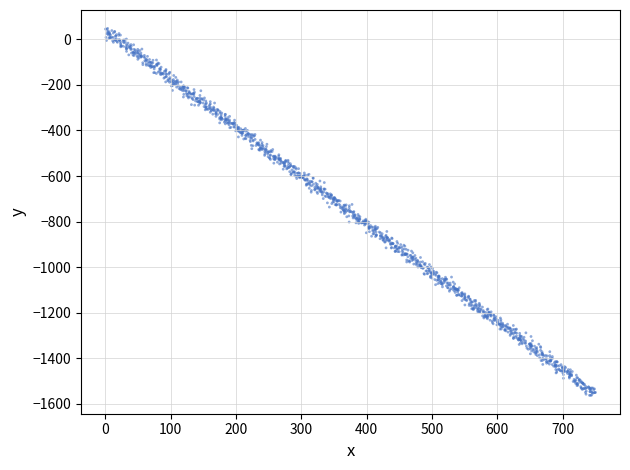

What is the range of X values (max minus min)?

749.9